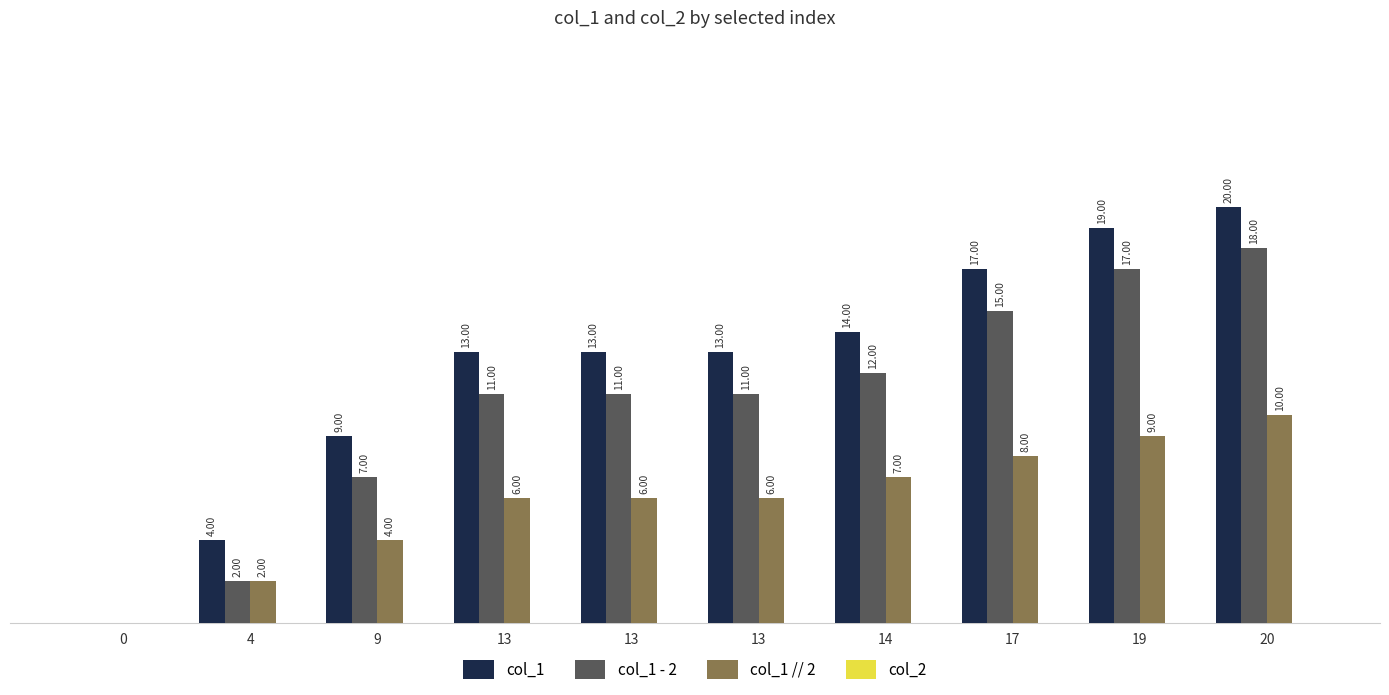

Are the bars horizontal?

No